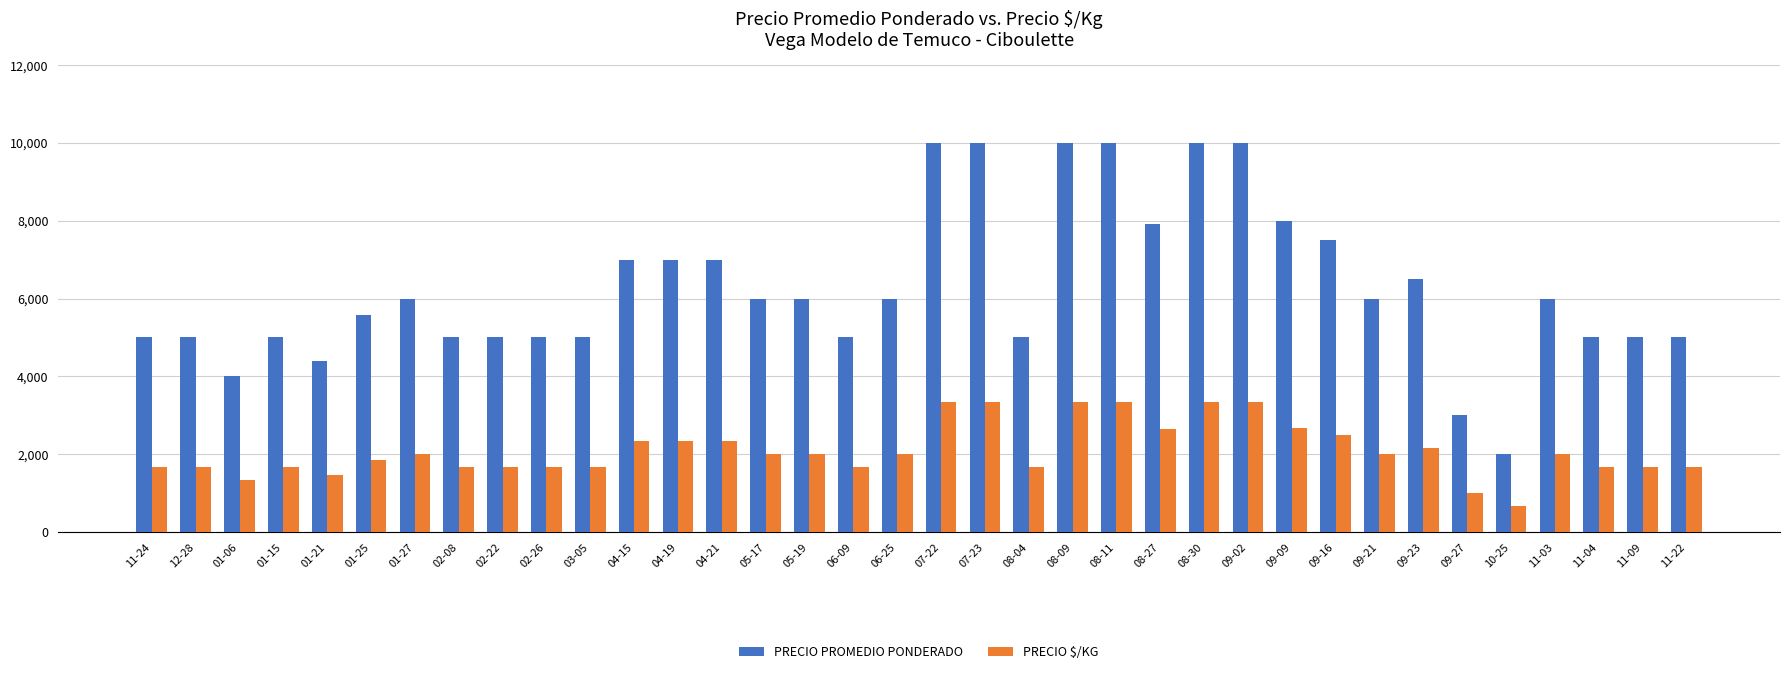

What is the total value across all series at 06-25?

8000